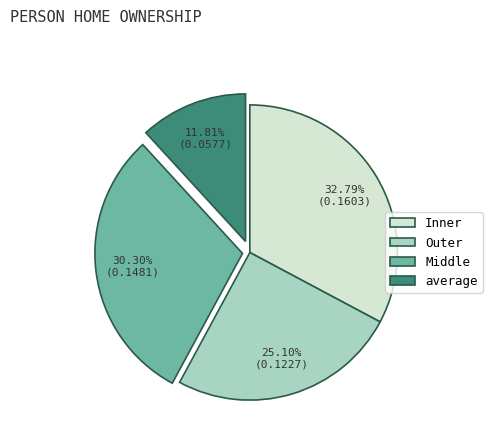

To the nearest percent, what is the difference between the Middle and Inner slice percentages?

2%